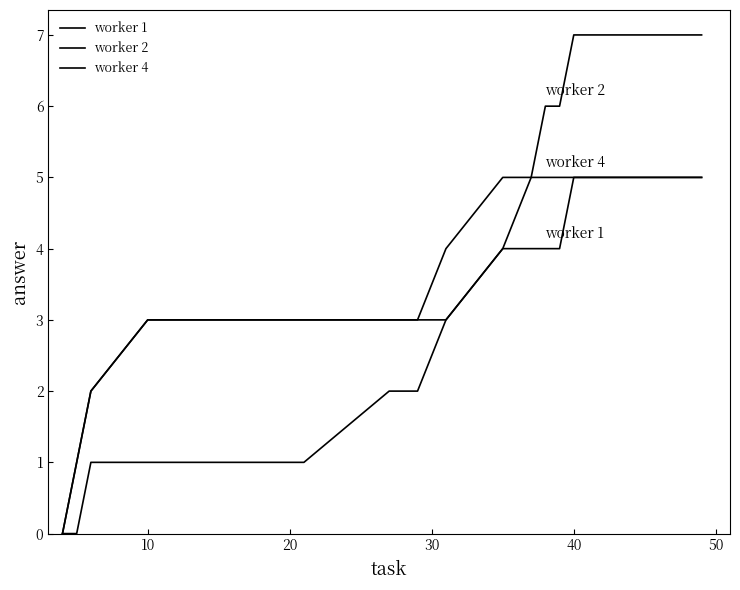

Does the chart have visible grid lines?

No